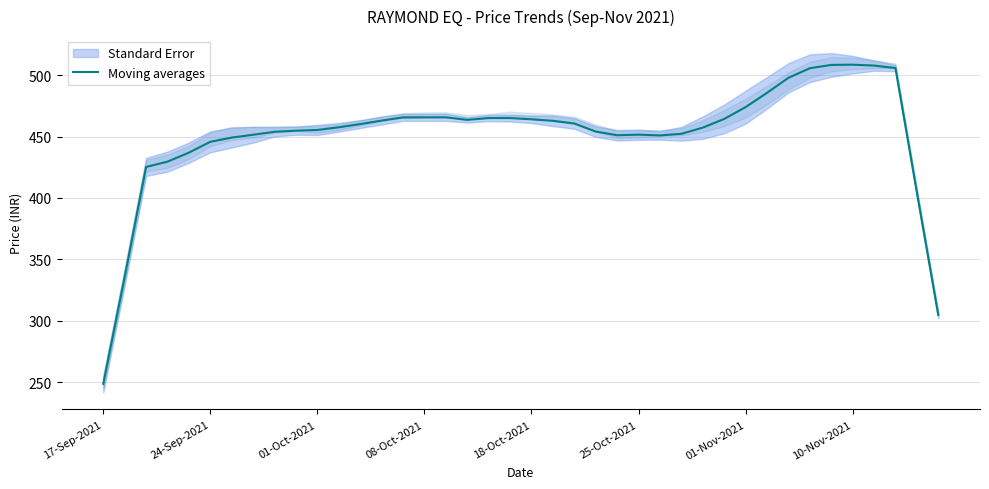

Which category has the lowest value in the Moving averages series?

17-Sep-2021